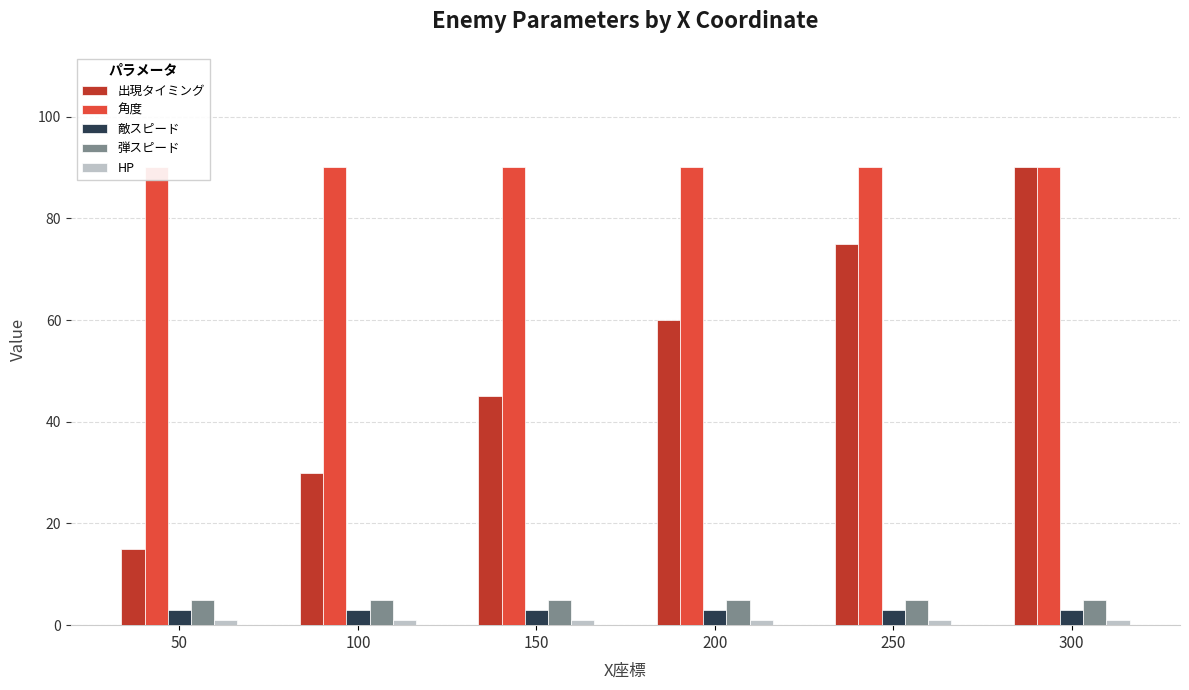

What is the total value across all series at 150?

144